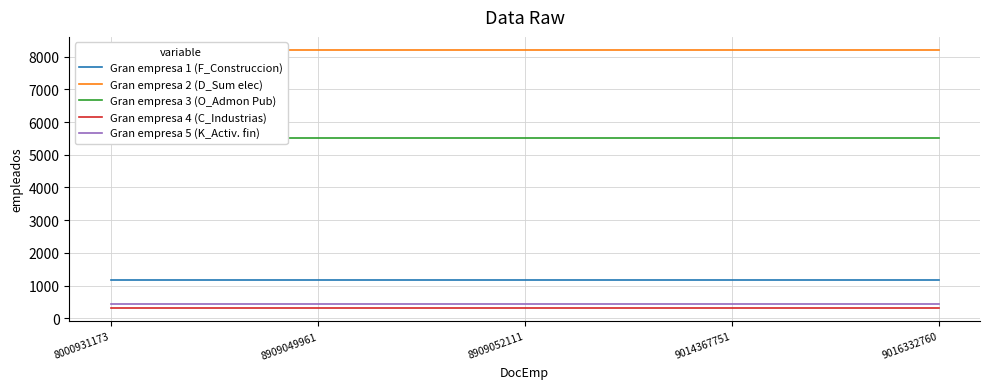

Which category has the lowest value in the Gran empresa 1 (F_Construccion) series?

8000931173